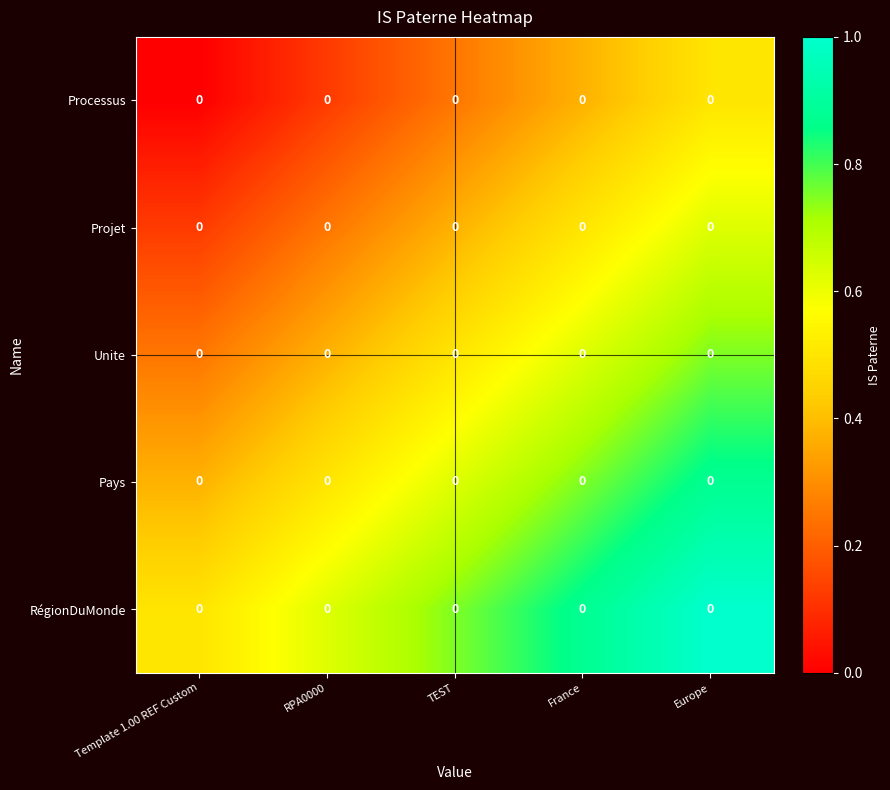

Which series has the widest spread of values?

Processus